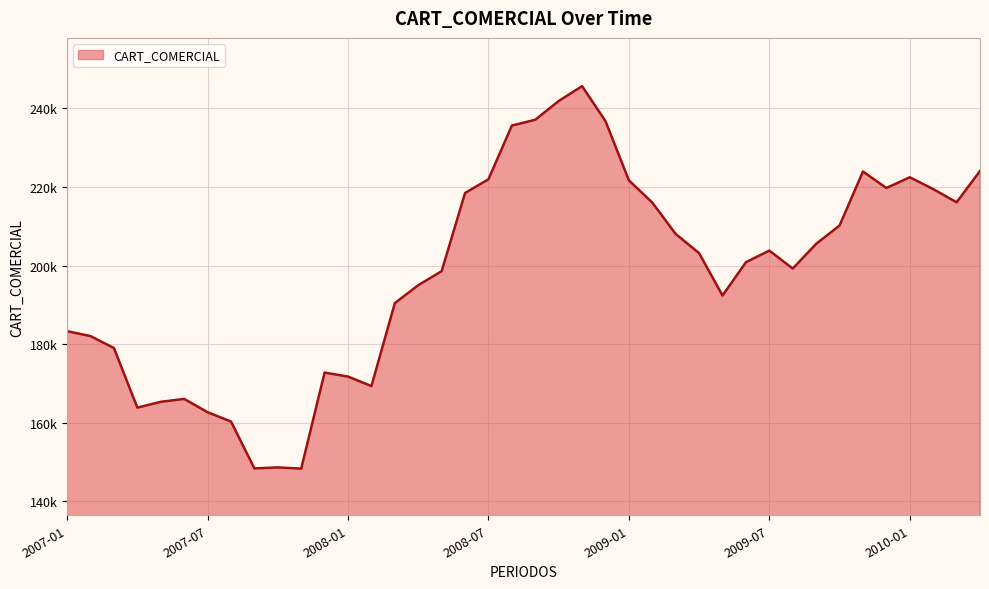

What is the difference between the maximum and minimum values?

97303.8